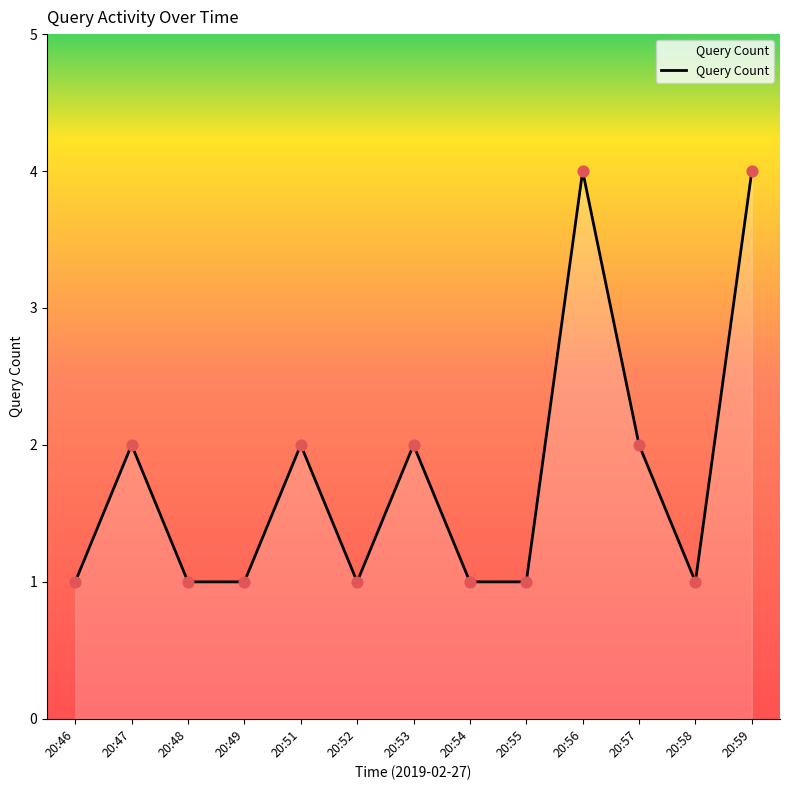

Approximately how many times larger is the value at 20:56 compared to 20:55?

4.0